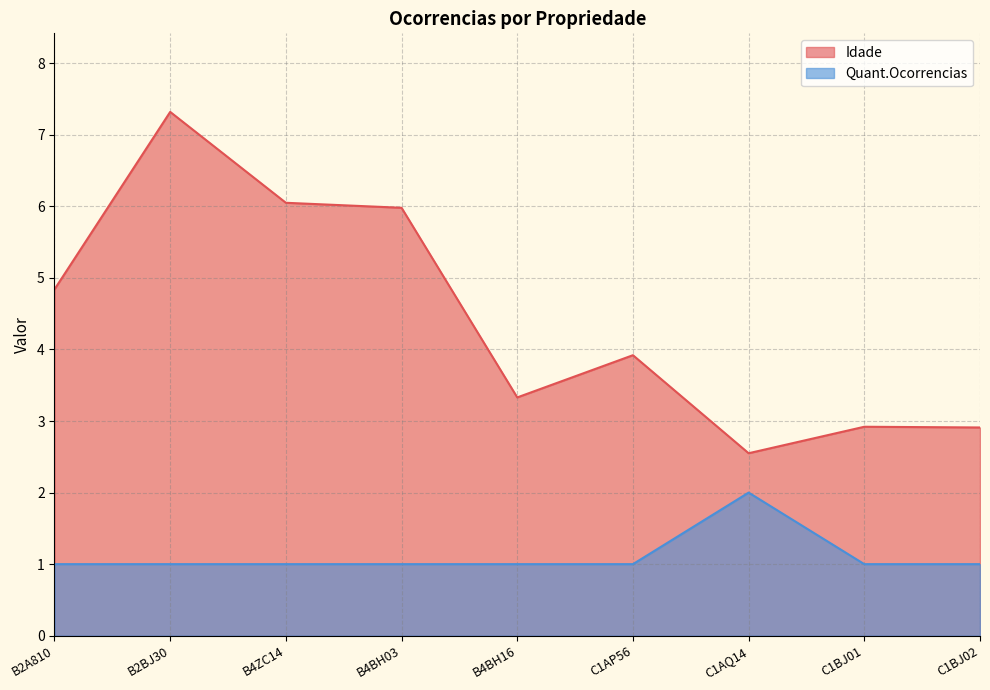

True or false: Quant.Ocorrencias and Idade cross at least once.

False